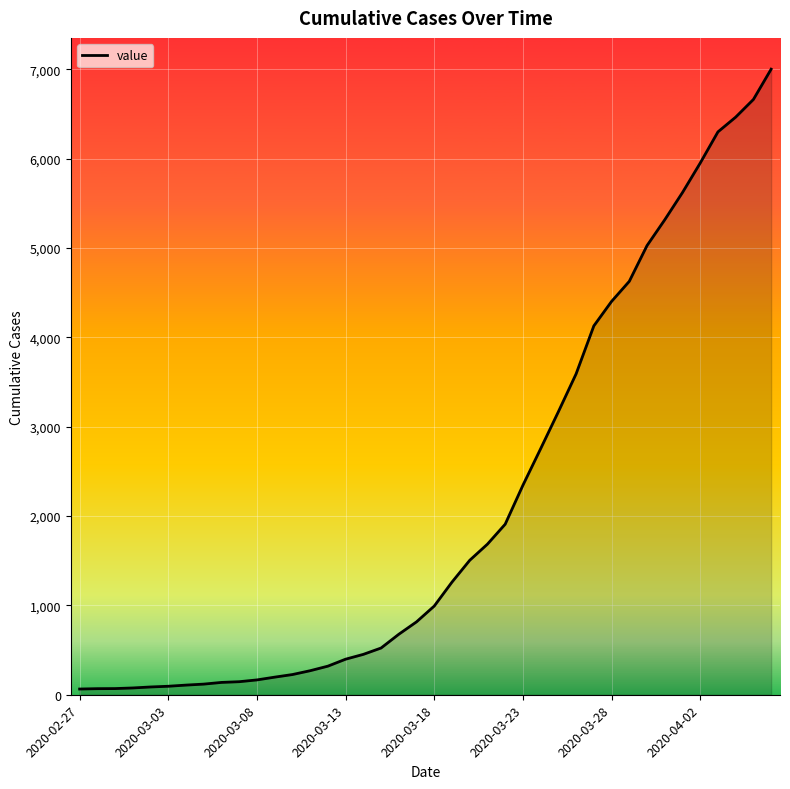

How many series are shown in this chart?

1